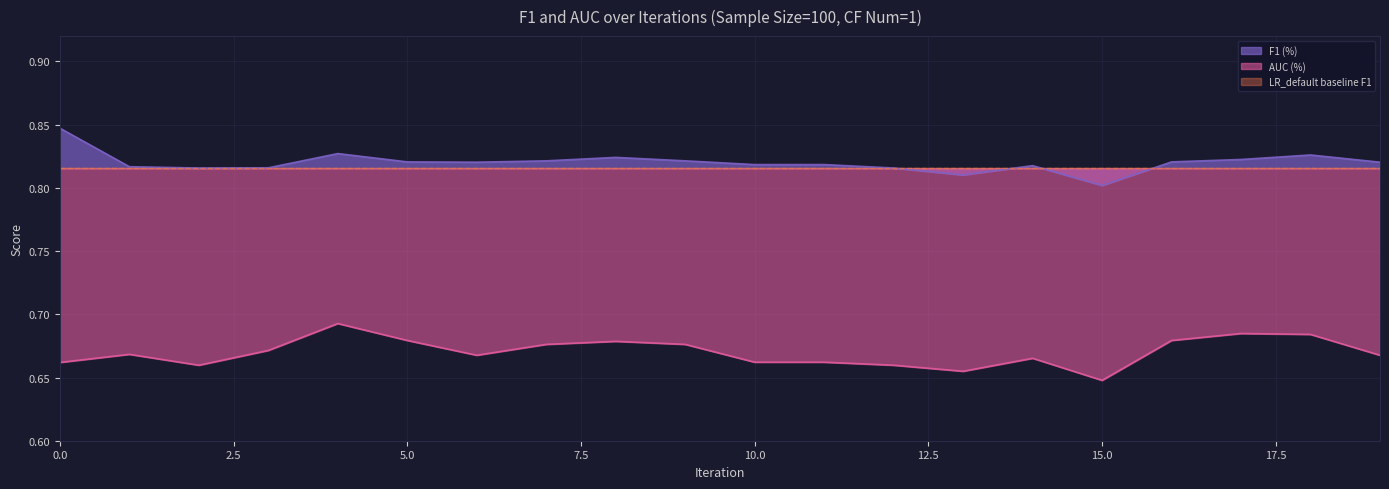

Read the F1 (%) value at 2.

0.8